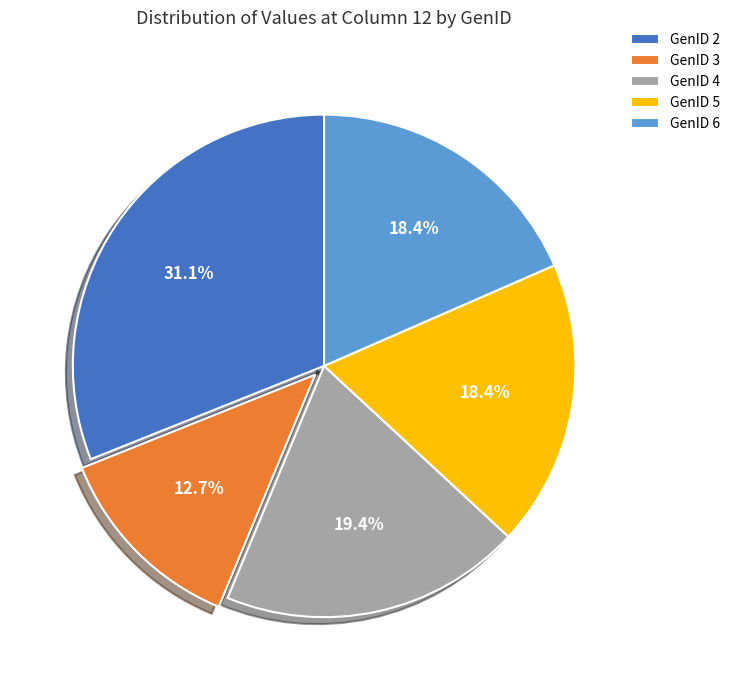

To the nearest percent, what percentage of the pie is GenID 3?

13%